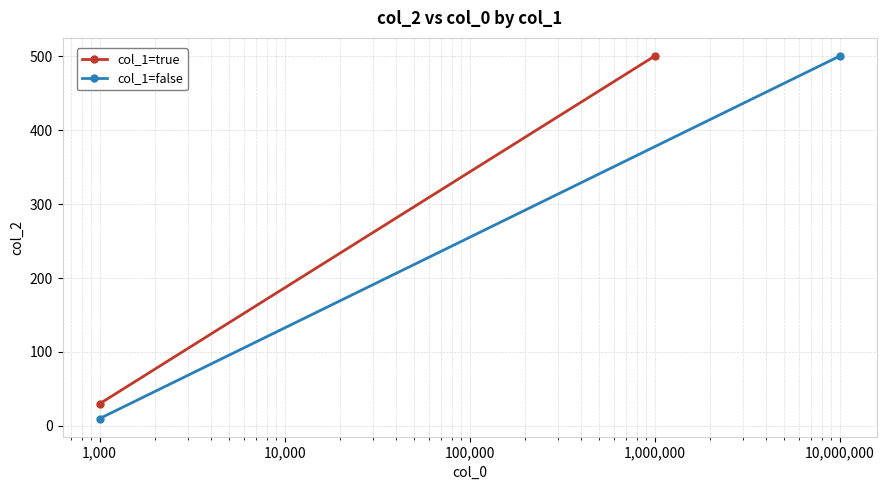

Reading right to left, transcribe all the data shown in this chart.

col_1=true: 500	30
col_1=false: 500	10